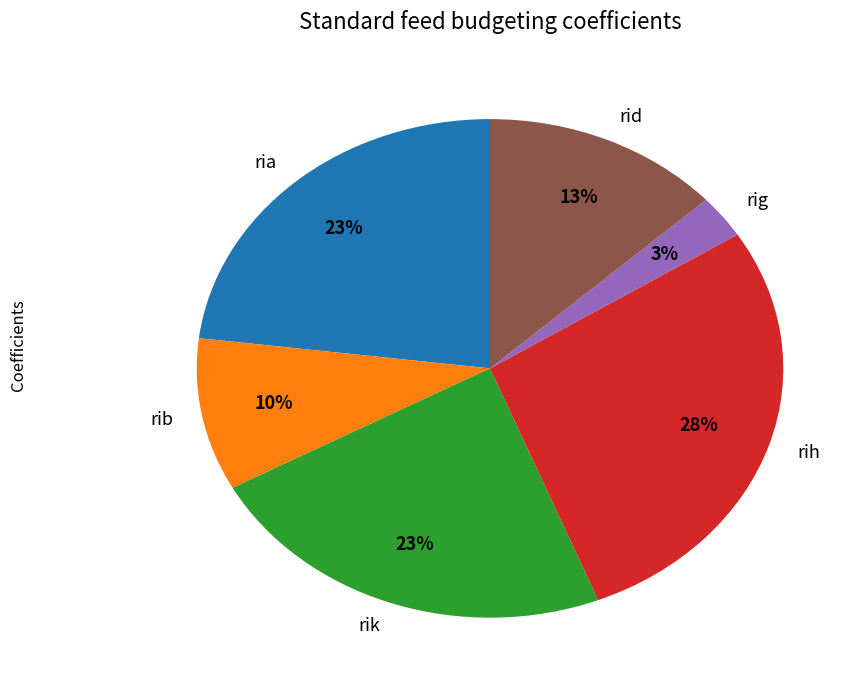

Count the number of slices in the pie.

6